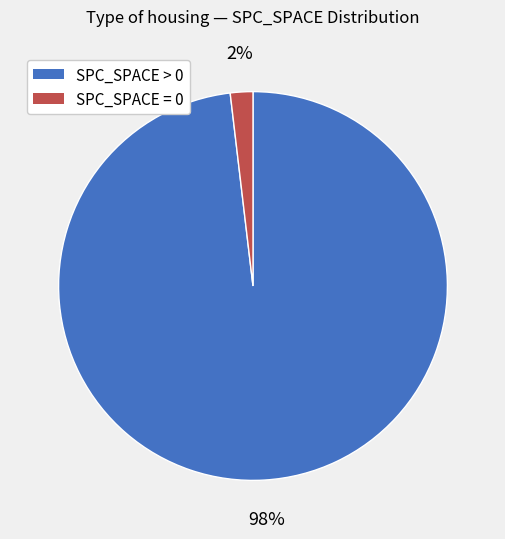

To the nearest percent, what is the difference between the largest and smallest slice percentages?

96%